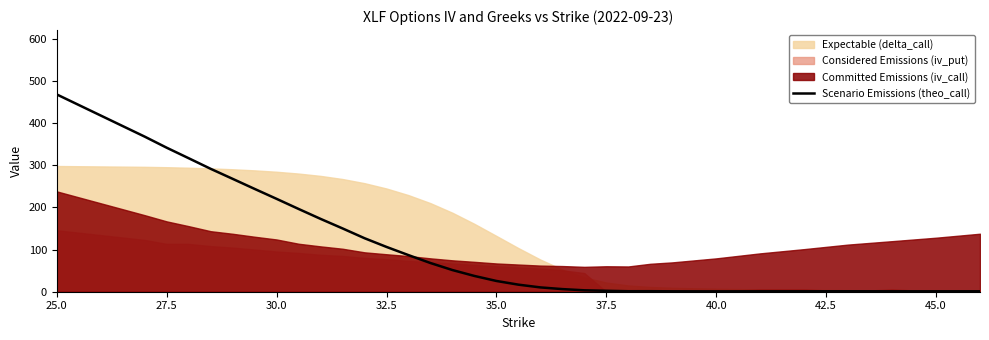

How many points are higher than both their immediate neighbors (excluding endpoints)?

2